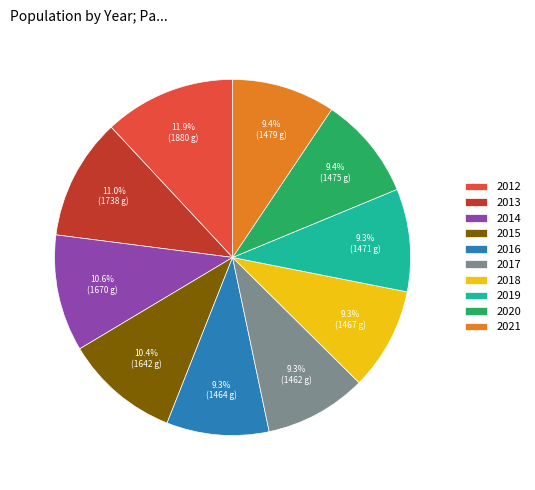

Count the number of slices in the pie.

10